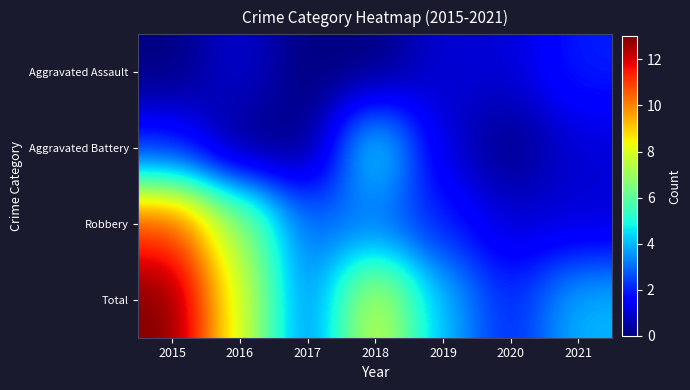

Which series has the widest spread of values?

Total